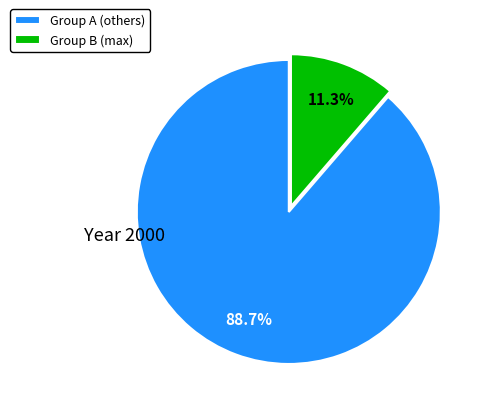

Which has a higher value, Group A (others) or Group B (max)?

Group A (others)